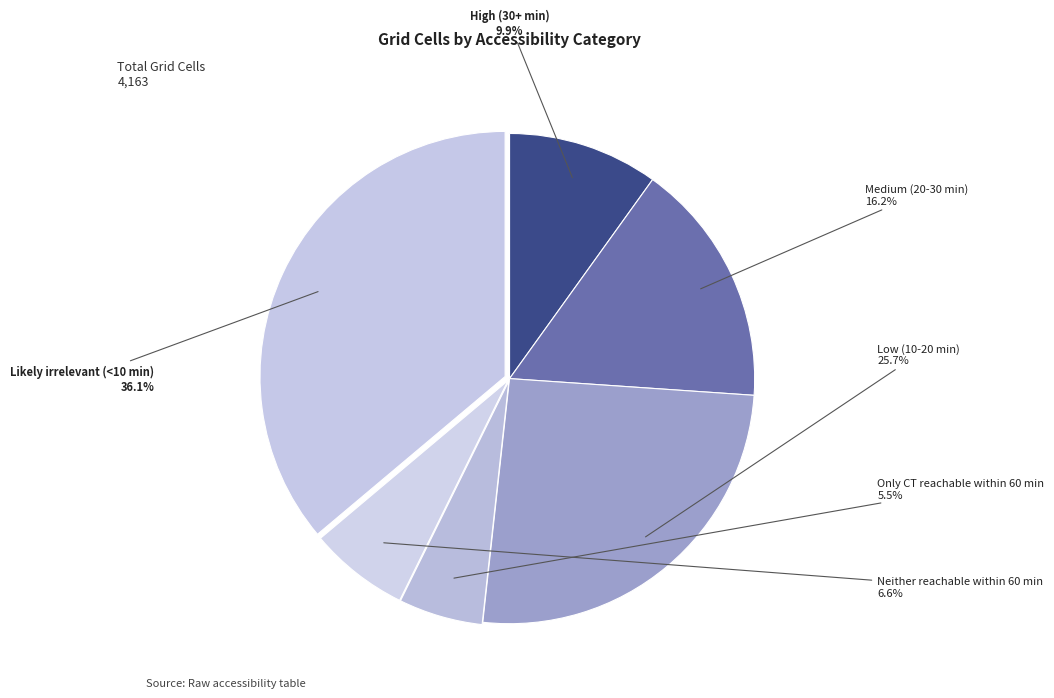

Is it true that High (30+ min) is 17% of the pie?

False